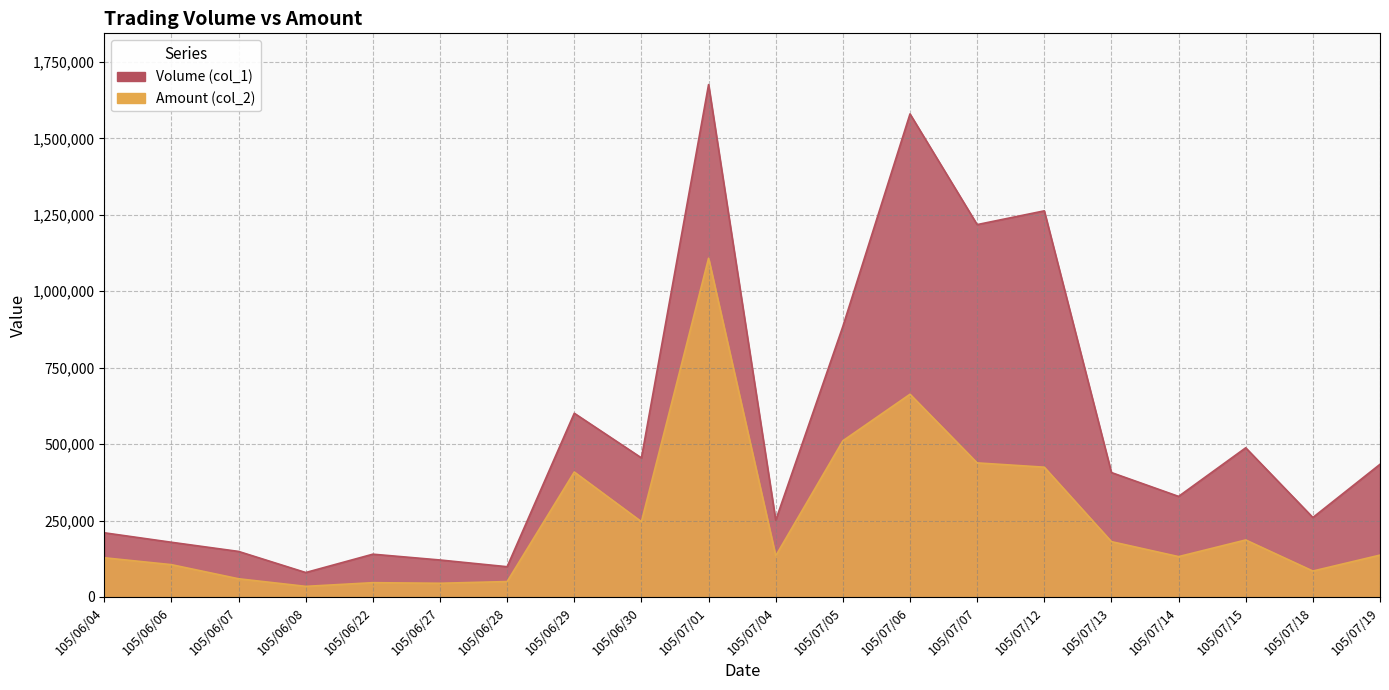

True or false: Volume (col_1) and Amount (col_2) cross at least once.

False